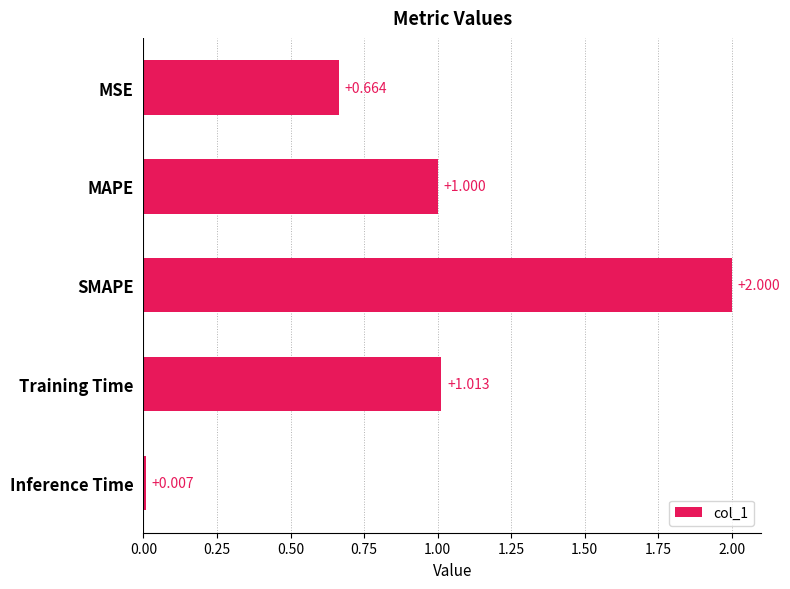

Where is the data nearest to the value 1?

MAPE